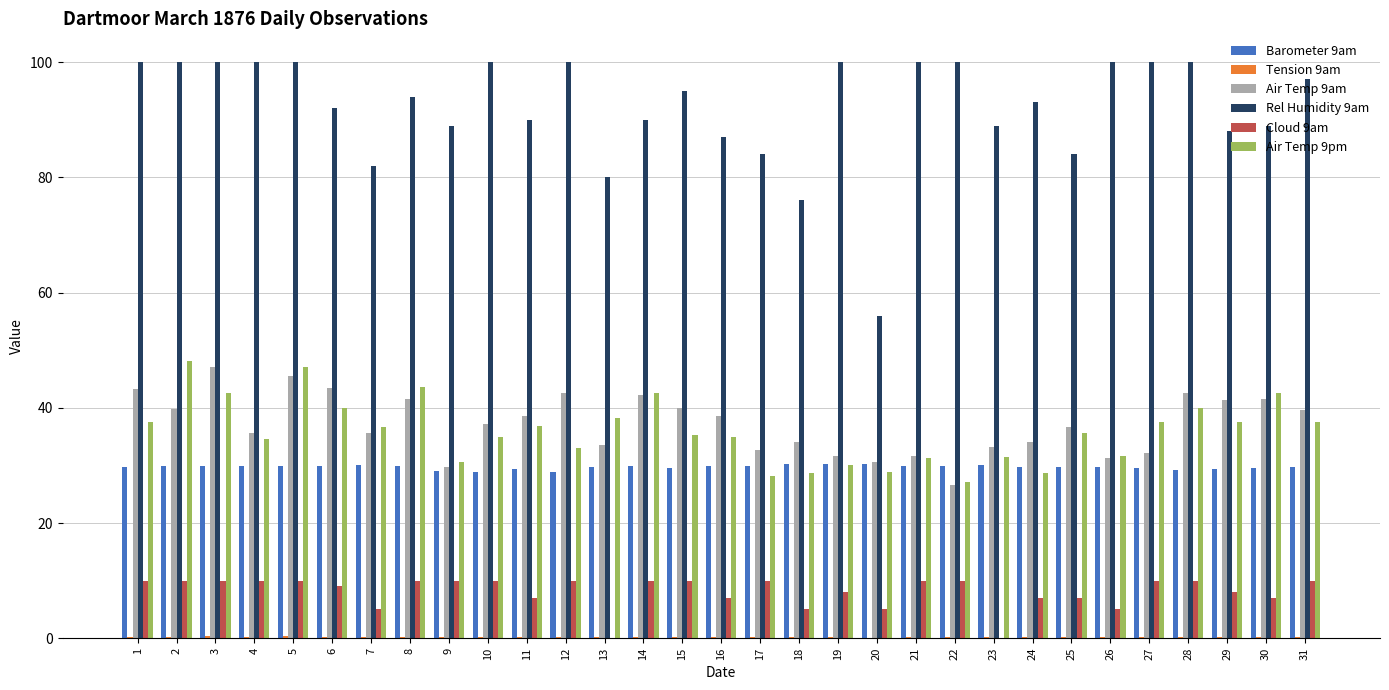

The value of Air Temp 9pm at 31 is 18.4. True or false?

False